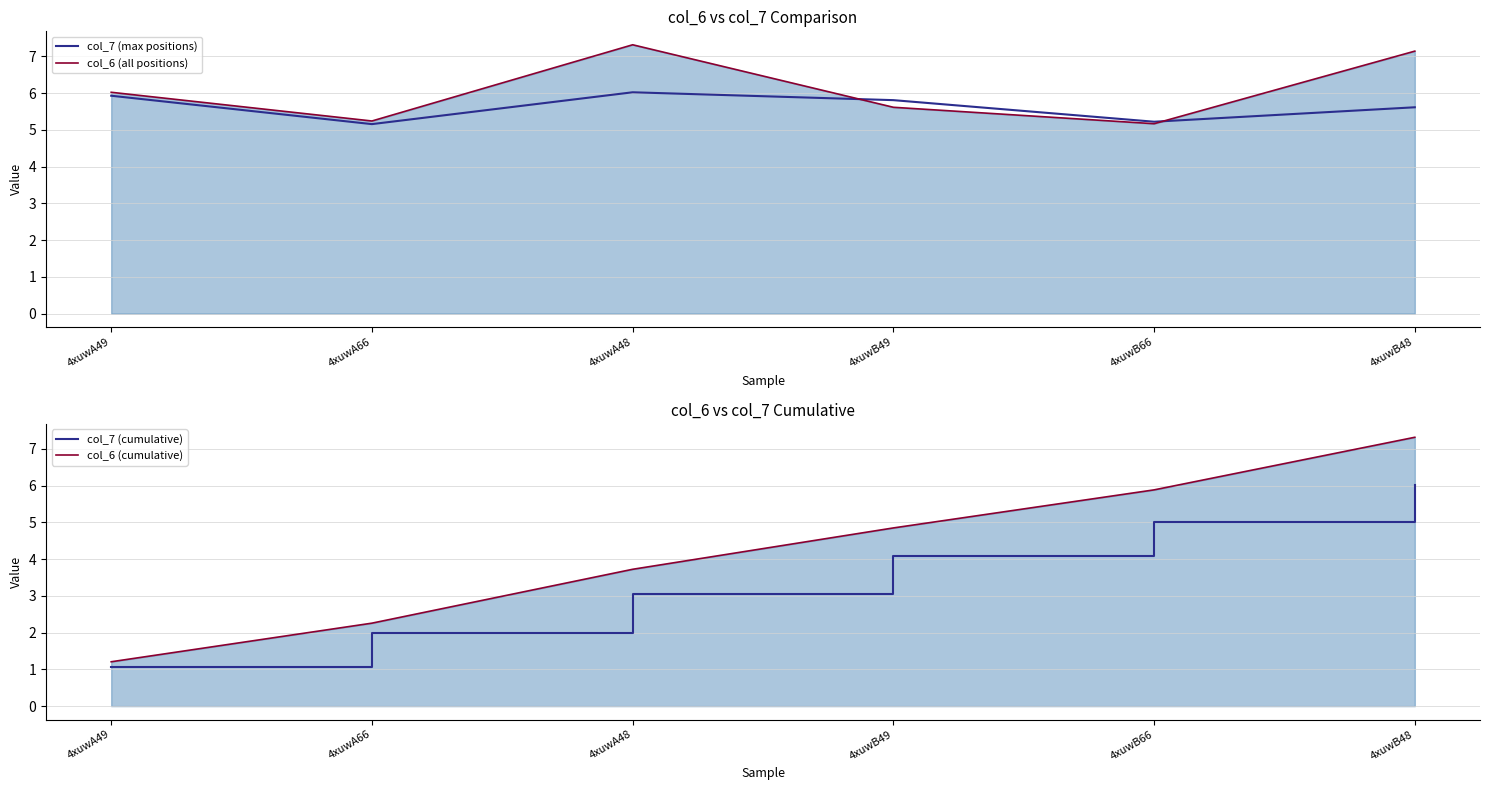

Reading left to right, list all the values displayed in this chart.

col_7 (max positions): 5.9	5.2	6.0	5.8	5.2	5.6
col_6 (all positions): 6.0	5.2	7.3	5.6	5.2	7.1
col_7 (cumulative): 1.1	2.0	3.1	4.1	5.0	6.0
col_6 (cumulative): 1.2	2.3	3.7	4.8	5.9	7.3